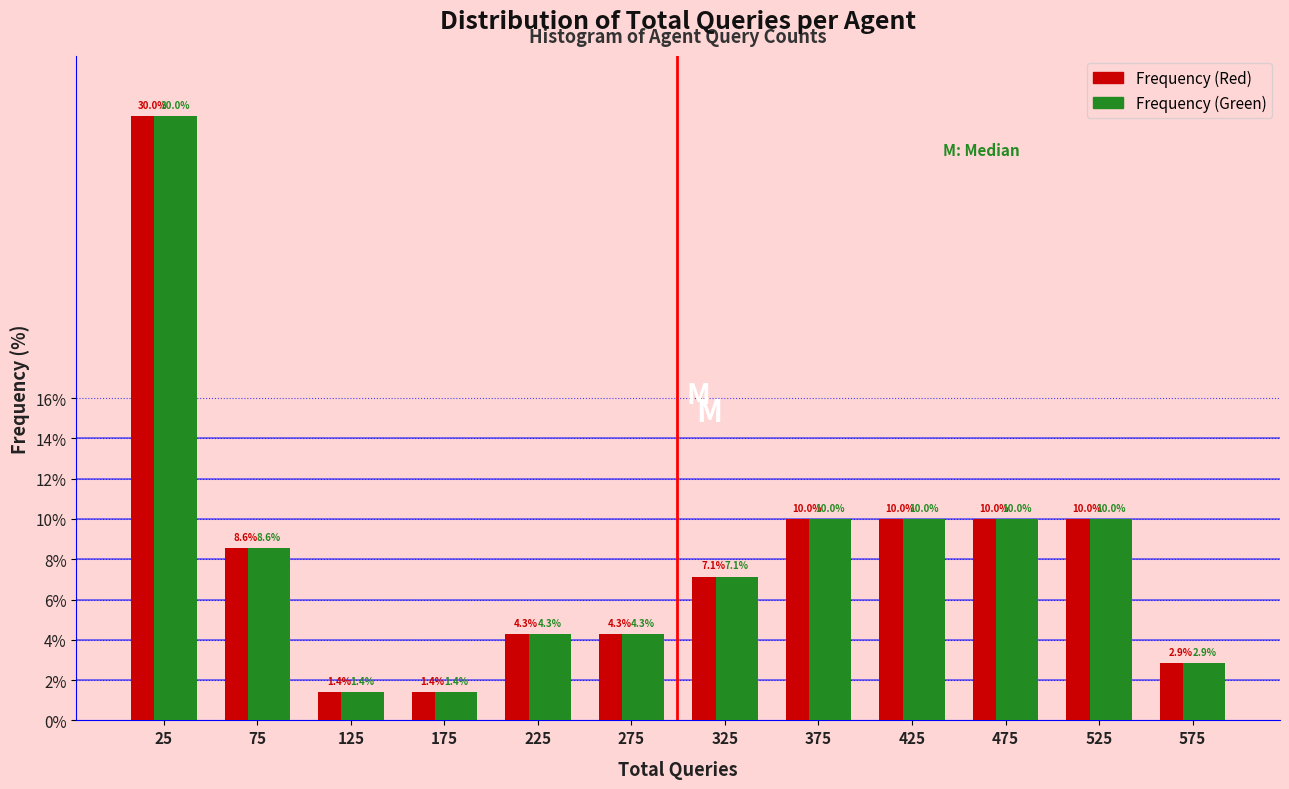

Reading left to right, list every range on the x-axis with the height of the bar of each series over it.

0 to 50: Frequency (Red)=30.0	Frequency (Green)=30.0
50 to 100: Frequency (Red)=8.6	Frequency (Green)=8.6
100 to 150: Frequency (Red)=1.4	Frequency (Green)=1.4
150 to 200: Frequency (Red)=1.4	Frequency (Green)=1.4
200 to 250: Frequency (Red)=4.3	Frequency (Green)=4.3
250 to 300: Frequency (Red)=4.3	Frequency (Green)=4.3
300 to 350: Frequency (Red)=7.1	Frequency (Green)=7.1
350 to 400: Frequency (Red)=10.0	Frequency (Green)=10.0
400 to 450: Frequency (Red)=10.0	Frequency (Green)=10.0
450 to 500: Frequency (Red)=10.0	Frequency (Green)=10.0
500 to 550: Frequency (Red)=10.0	Frequency (Green)=10.0
550 to 600: Frequency (Red)=2.9	Frequency (Green)=2.9